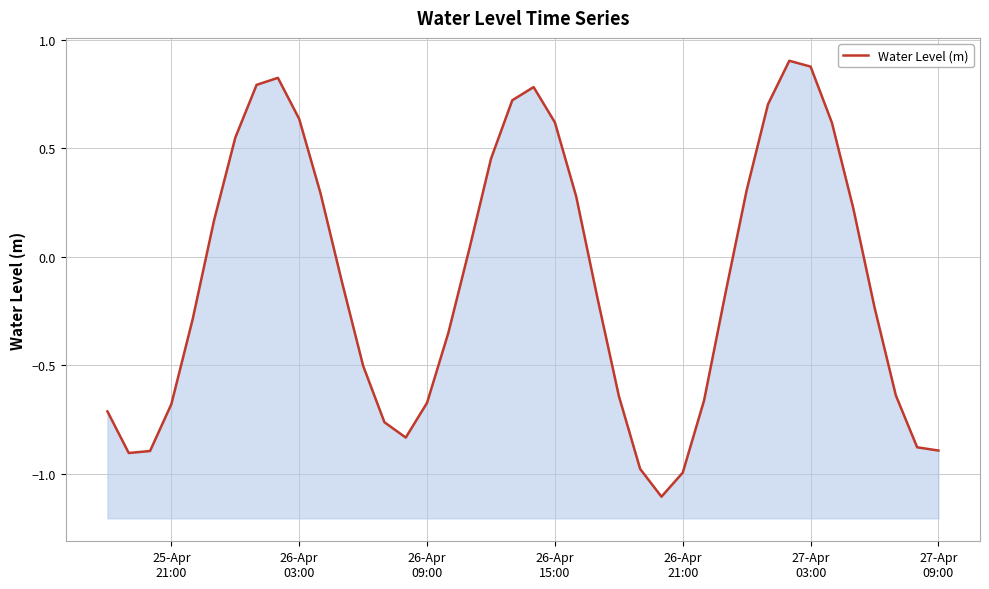

What is the minimum value shown in the chart?

-1.1